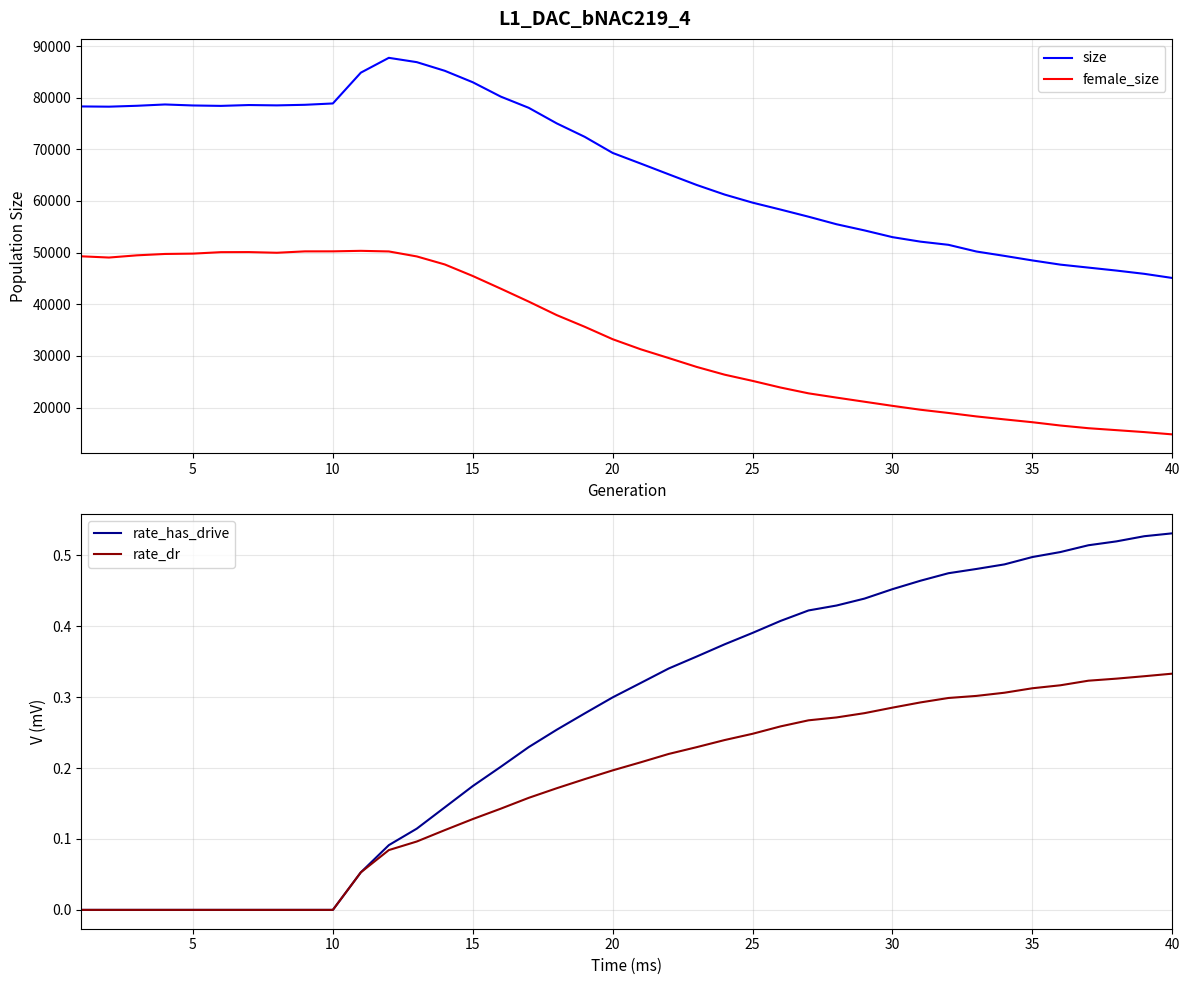

The value of size at 25 is 23334. True or false?

False